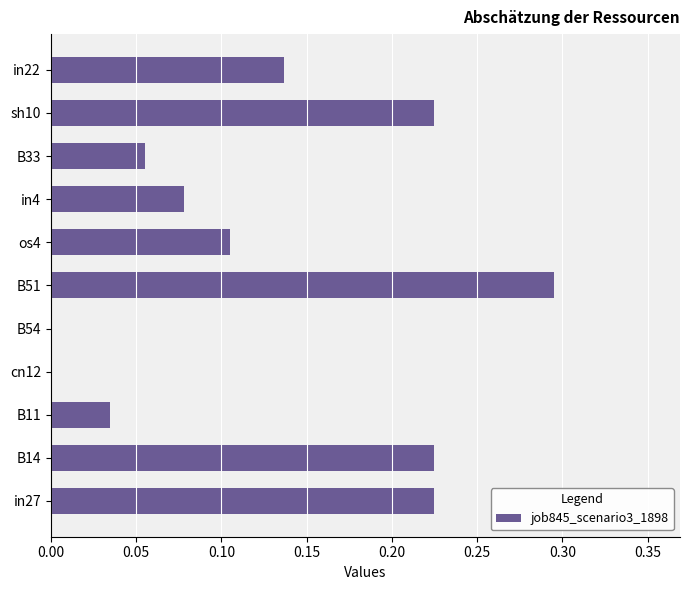

What is the sum of all values?

1.4